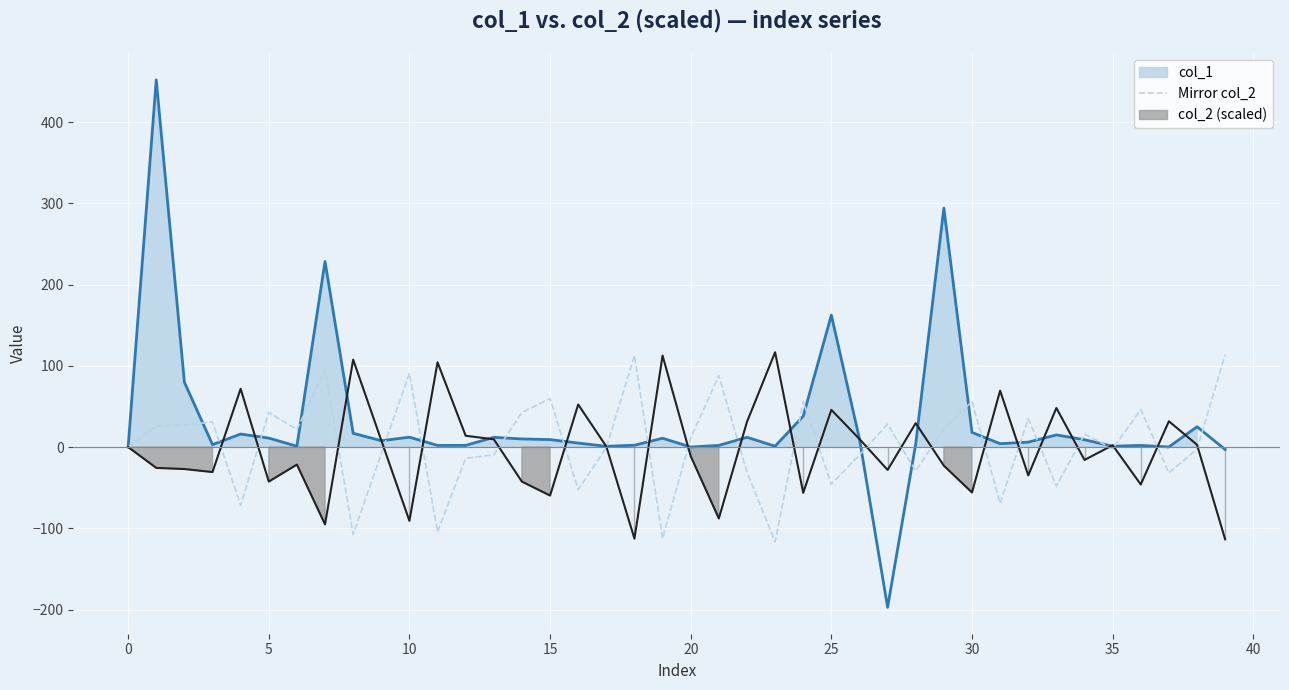

What is the label of the 15th point from the right?

25